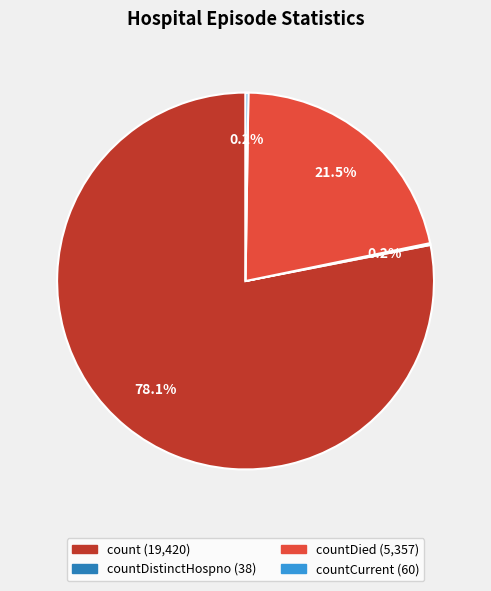

Is there any slice that represents more than half of the pie?

Yes